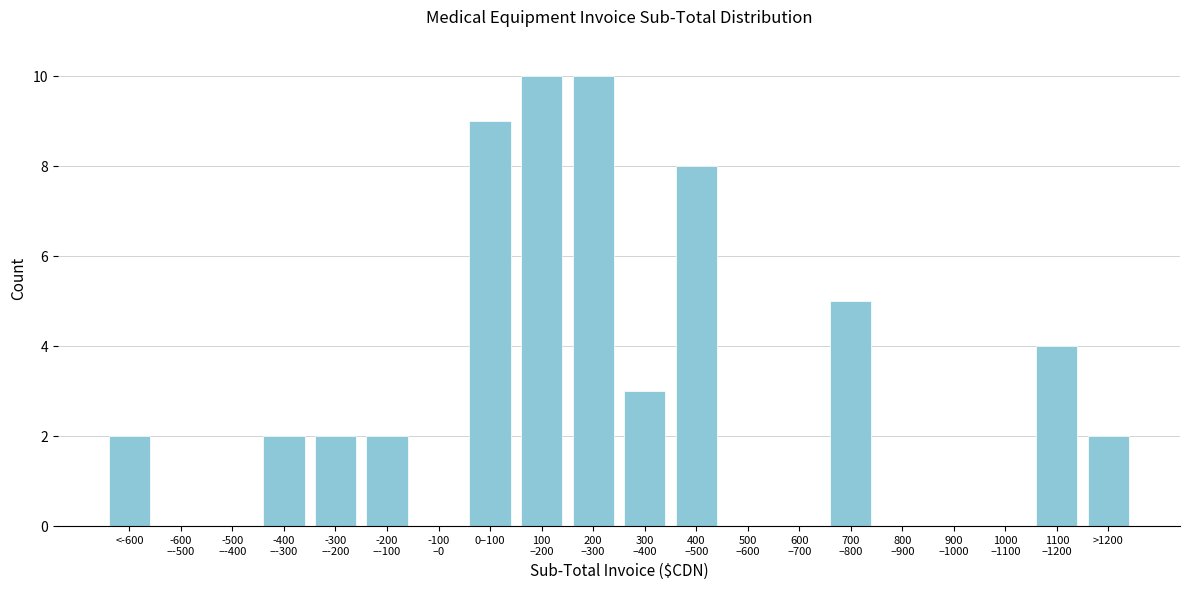

The chart shows a value of 3 at <-600. True or false?

False